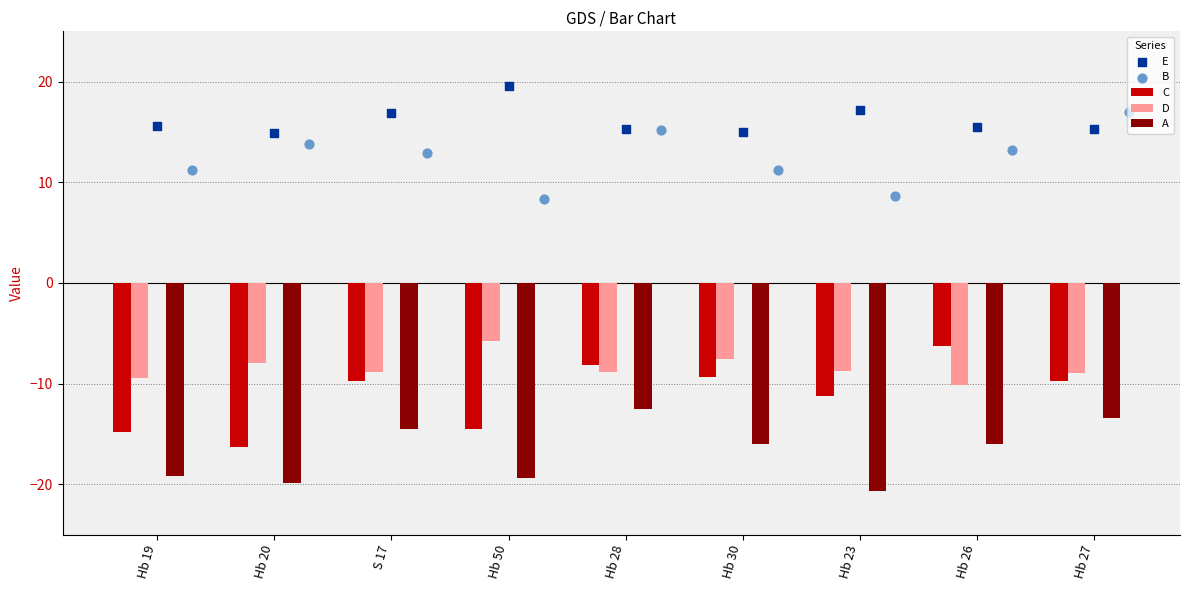

What are all the series names shown in the legend?

C, D, A, E, B